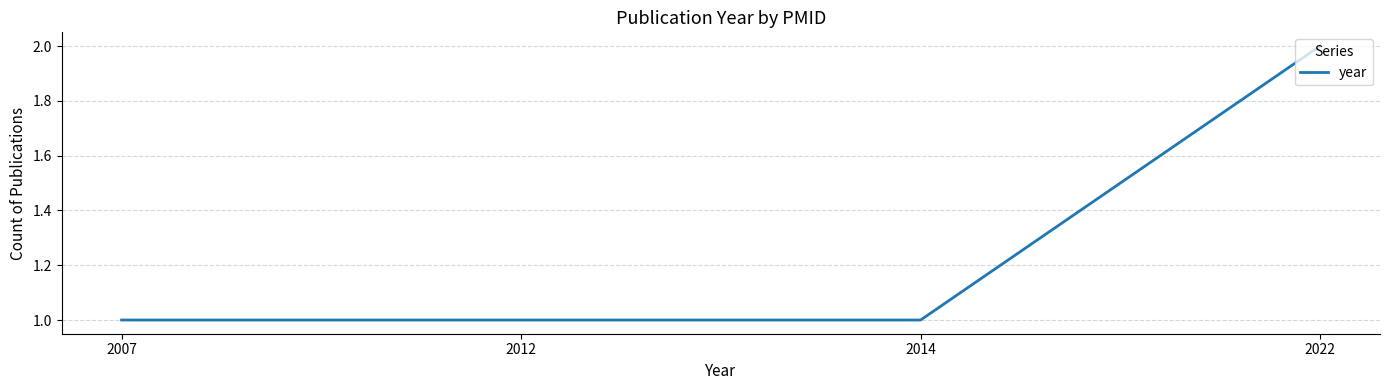

How many categories are shown in the chart?

4